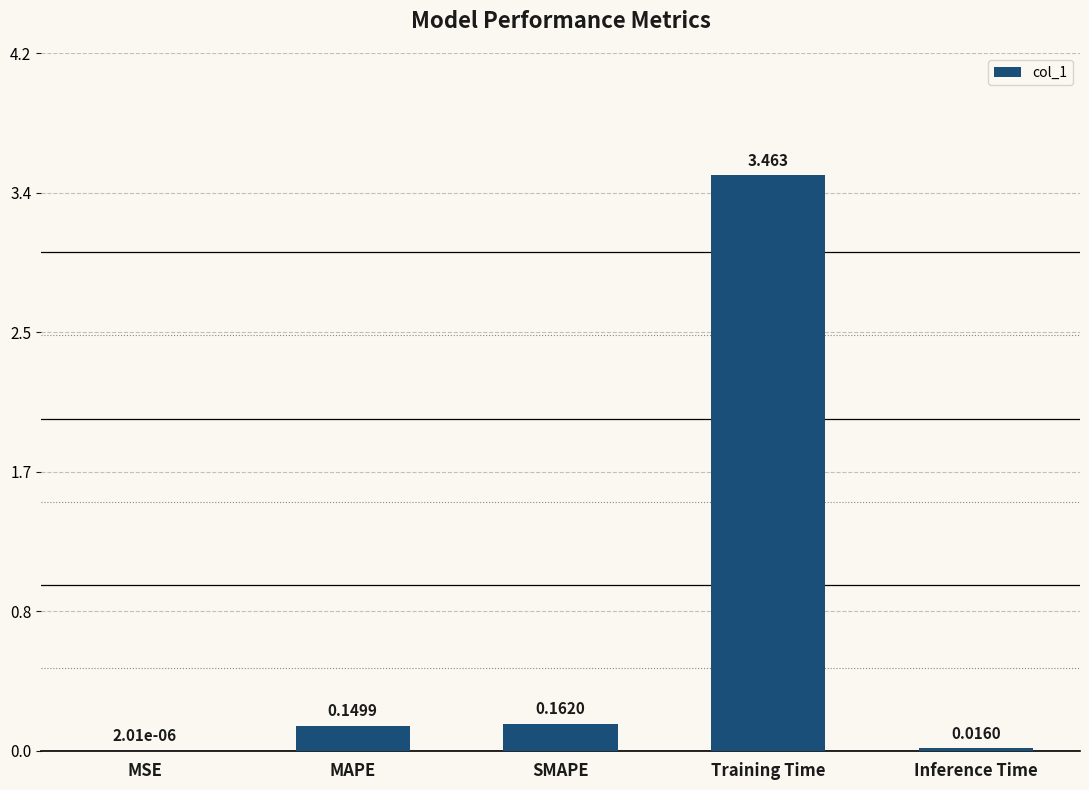

What is the change in value from SMAPE to Training Time?

+3.3